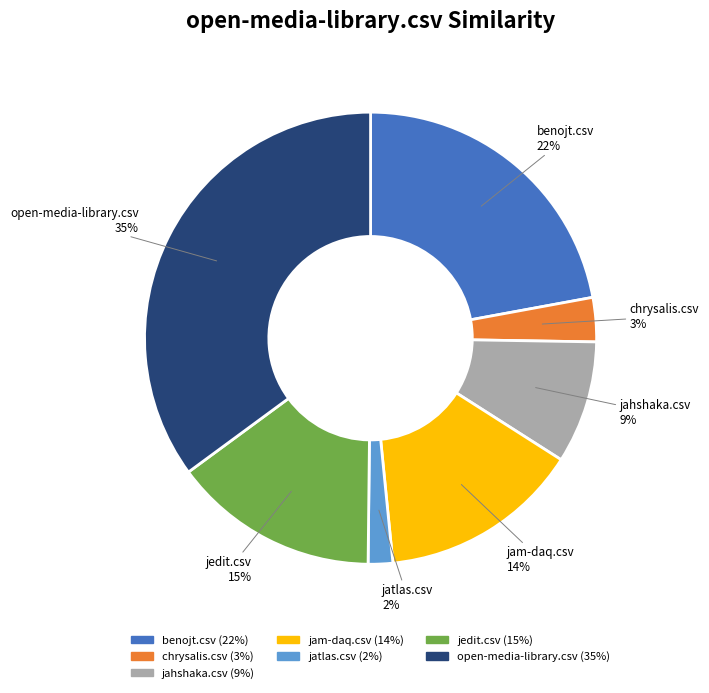

Which slice is the smallest?

jatlas.csv